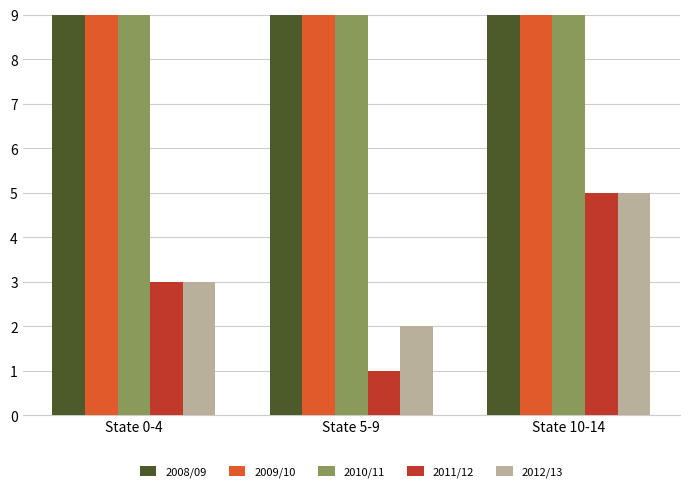

What is the greatest value displayed?

18.0